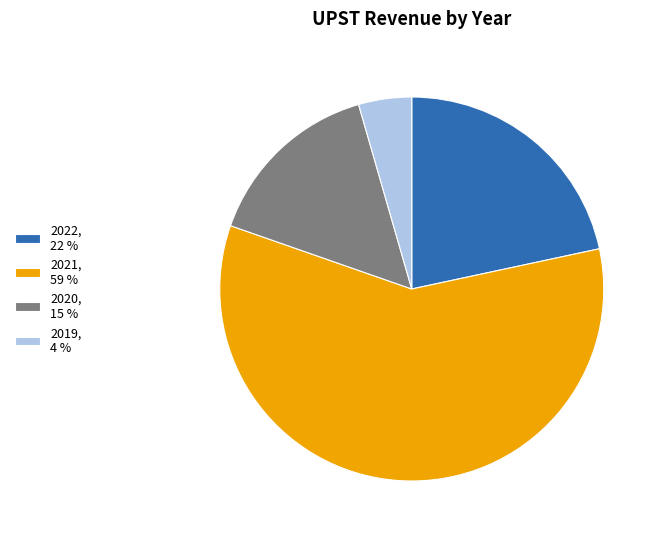

Do 2020, 15 % and 2022, 22 % together represent more than half of the pie?

No